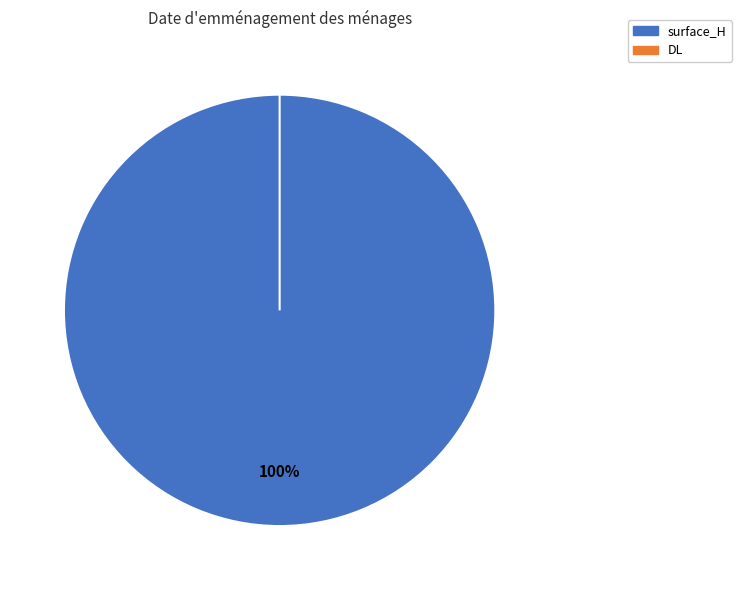

What is the total percentage of surface_H and DL?

100.0%